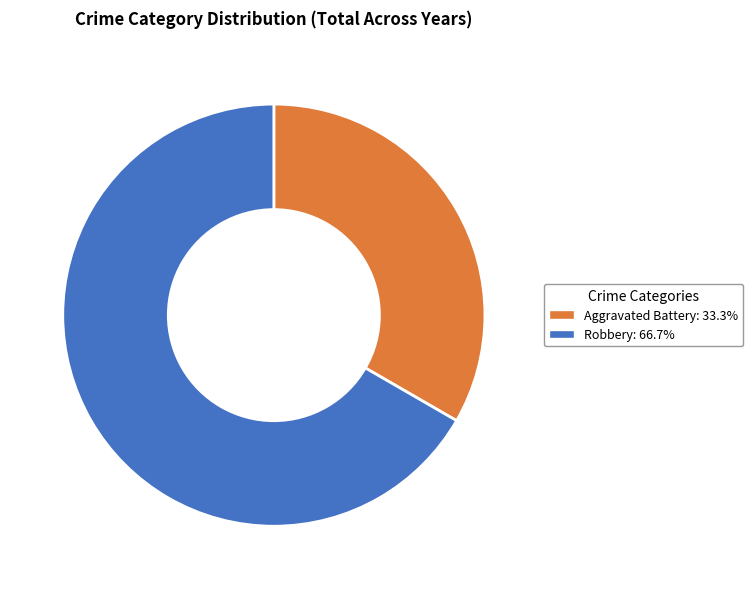

What is the ratio of the value at Aggravated Battery to the value at Robbery?

0.5